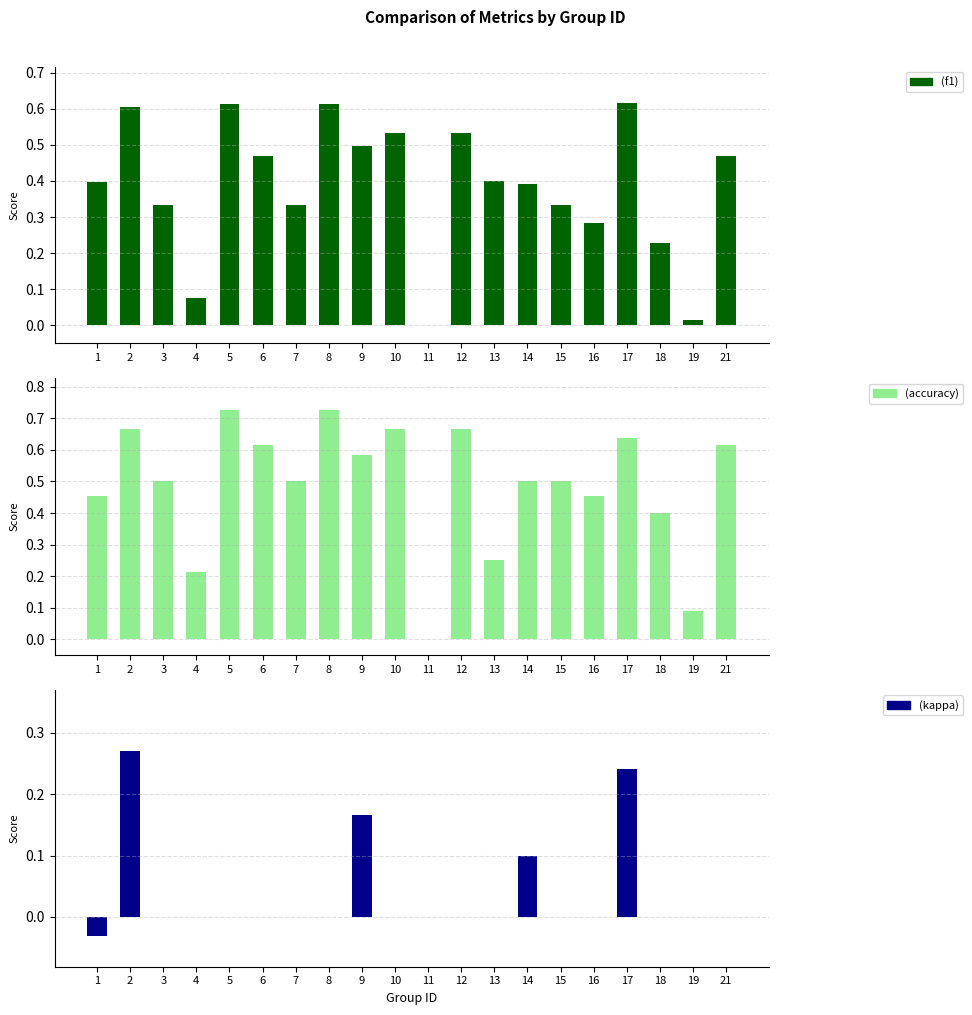

Which category has the lowest value in the f1 series?

11